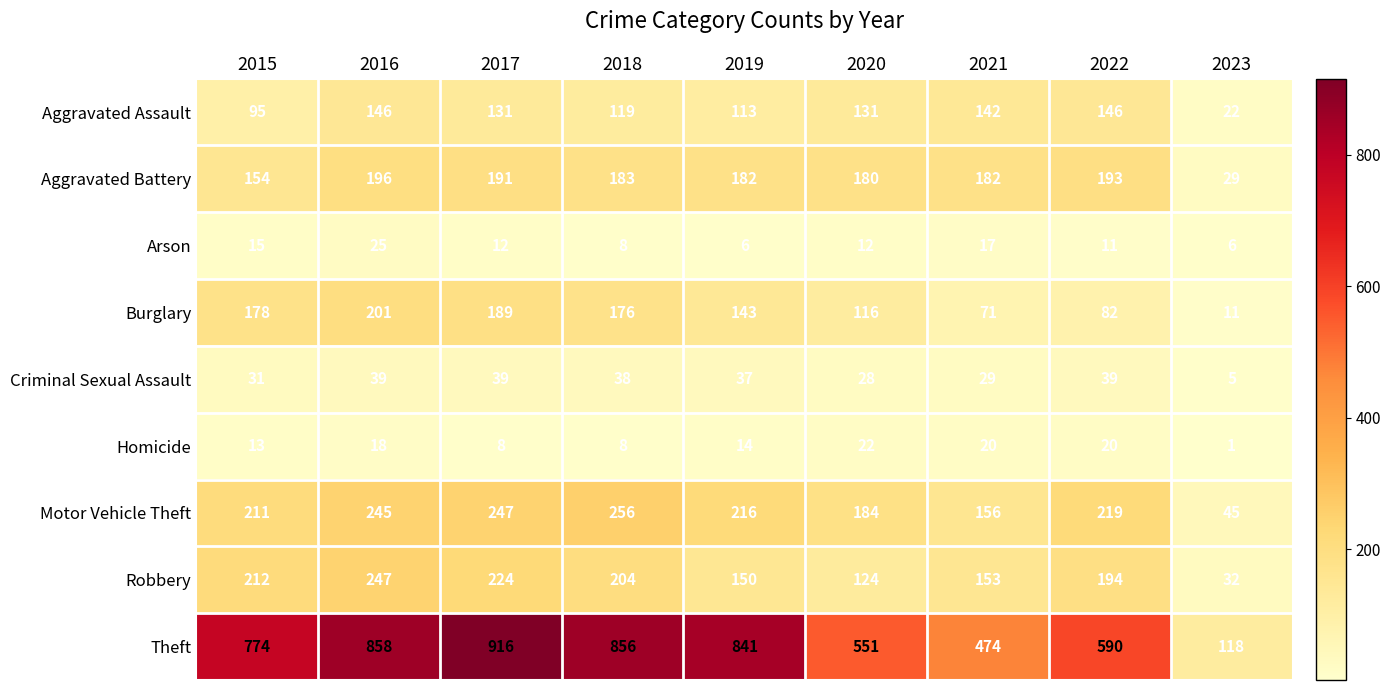

The value of Criminal Sexual Assault at 2016 is 61. True or false?

False